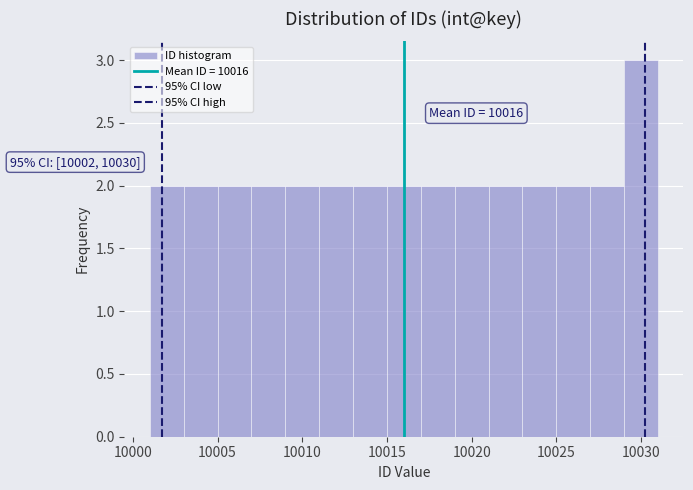

Over which range of the x-axis is the bar tallest?

10029 to 10031